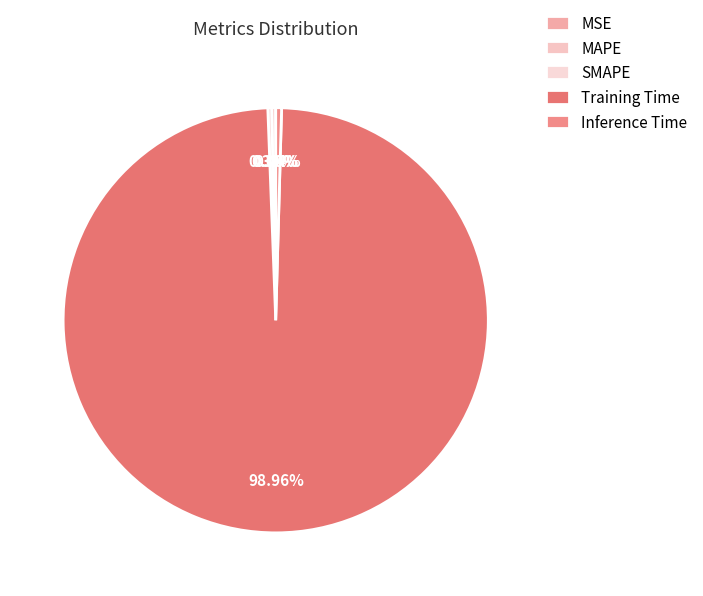

What is the majority slice?

Training Time